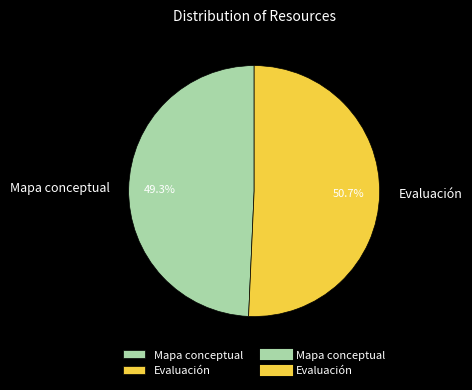

To the nearest percent, what is the difference between the largest and smallest slice percentages?

1%